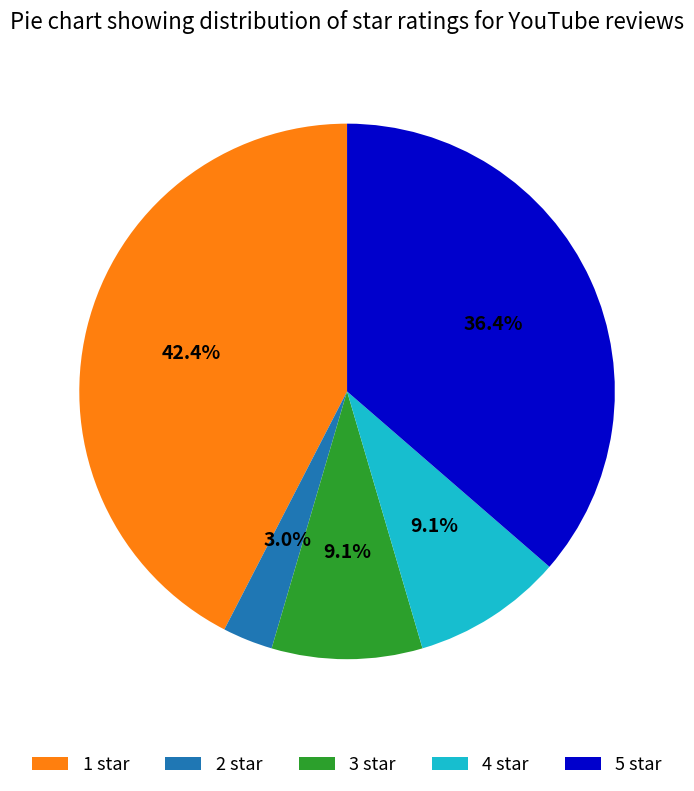

Which slice is the largest?

1 star